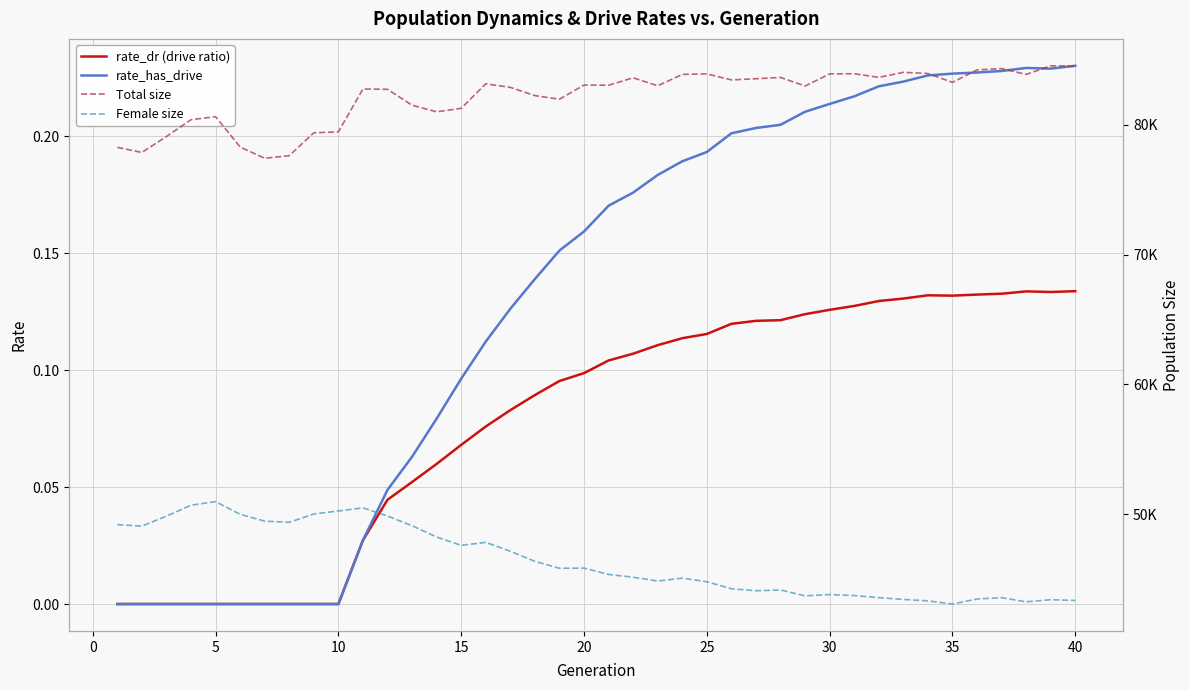

The rate_dr (drive ratio) series shows 0.1 at 20. True or false?

True